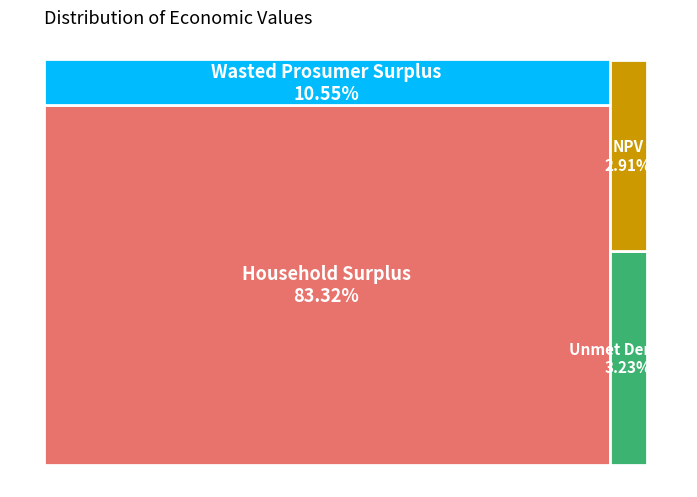

How many slices are in this pie chart?

4